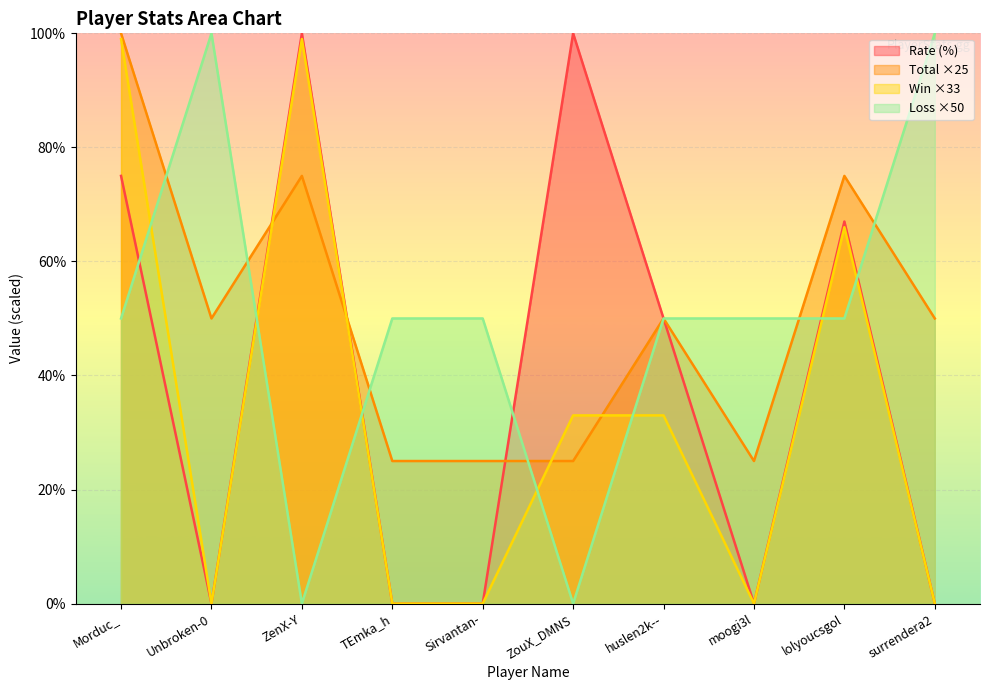

Where is Total nearest to the value 62?

Unbroken-0